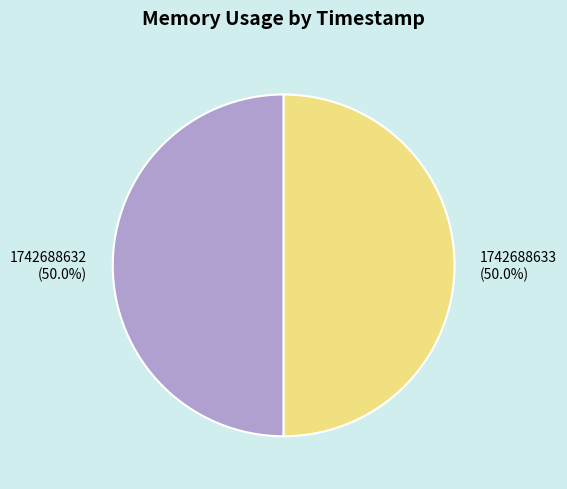

What is the ratio of the value at 1742688632 (50.0%) to the value at 1742688633 (50.0%)?

1.0